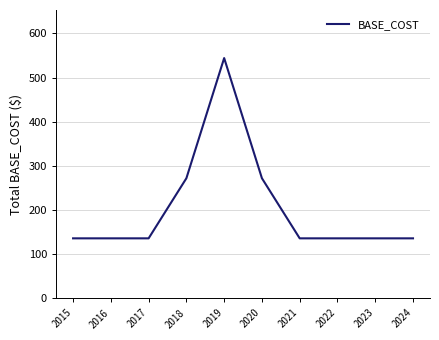

What is the difference between the maximum and minimum values?

408